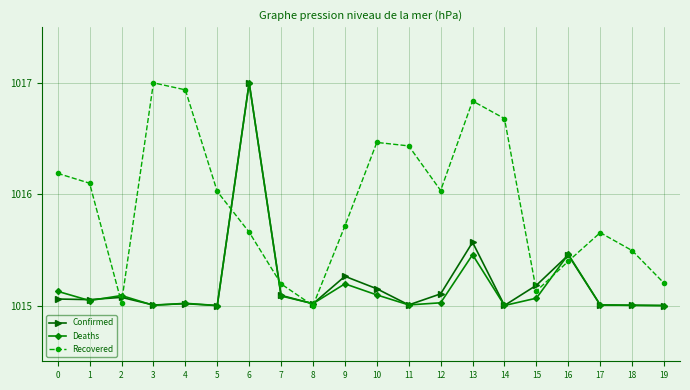

Reading left to right, what are all the values shown in this chart?

Confirmed: 1015.1	1015.1	1015.1	1015.0	1015.0	1015.0	1017.0	1015.1	1015.0	1015.3	1015.2	1015.0	1015.1	1015.6	1015.0	1015.2	1015.5	1015.0	1015.0	1015.0
Deaths: 1015.1	1015.0	1015.1	1015.0	1015.0	1015.0	1017.0	1015.1	1015.0	1015.2	1015.1	1015.0	1015.0	1015.5	1015.0	1015.1	1015.5	1015.0	1015.0	1015.0
Recovered: 1016.2	1016.1	1015.0	1017.0	1016.9	1016.0	1015.7	1015.2	1015.0	1015.7	1016.5	1016.4	1016.0	1016.8	1016.7	1015.1	1015.4	1015.7	1015.5	1015.2